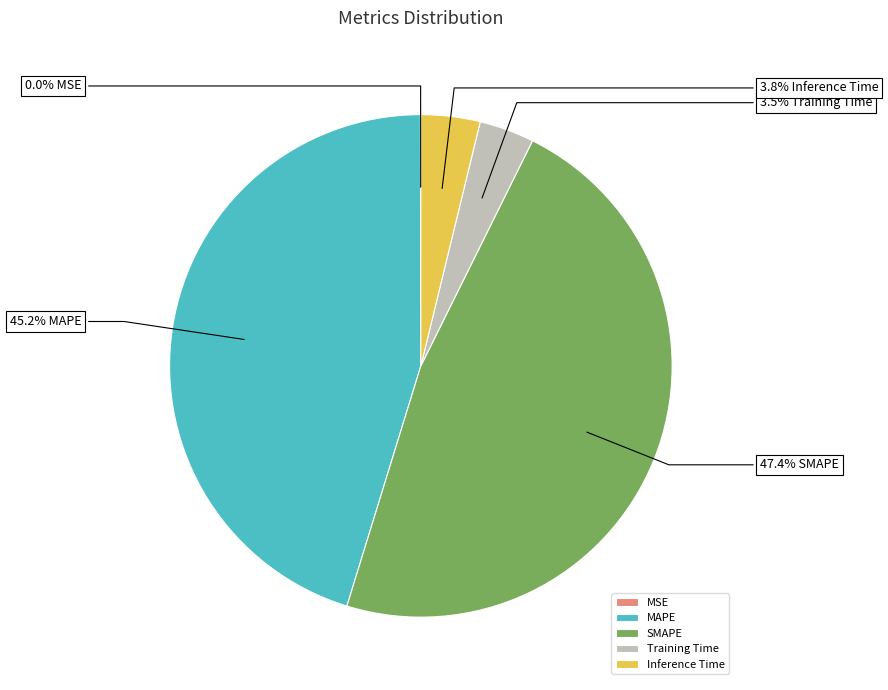

Between SMAPE and Inference Time, which is larger?

SMAPE